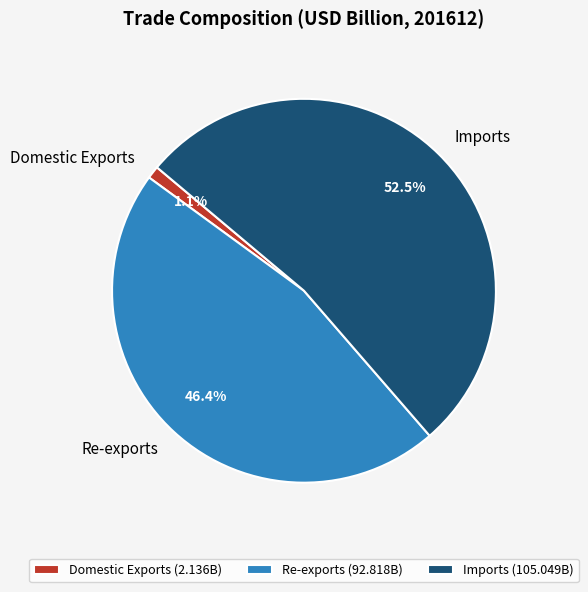

Is it true that Domestic Exports is 11% of the pie?

False